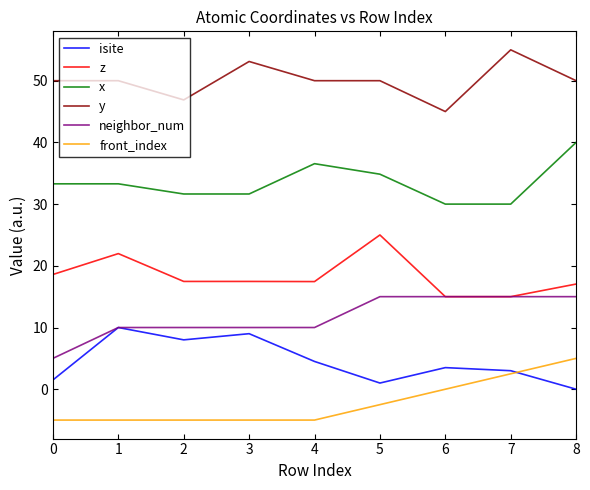

Is it true that x equals 36.6 at 4?

True